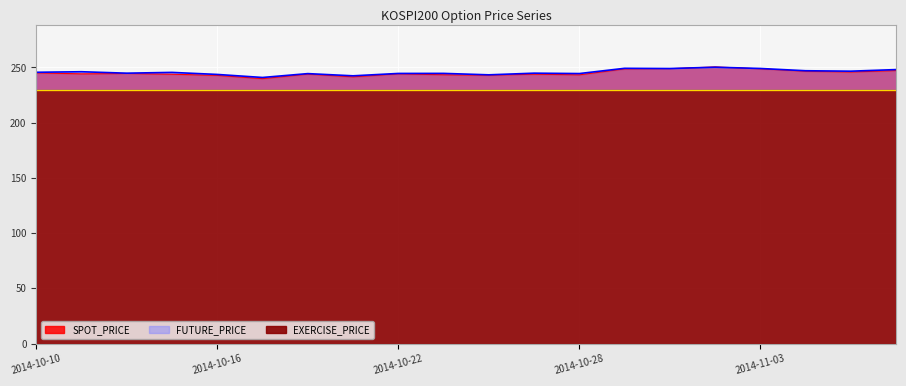

What is the sum of the SPOT_PRICE values at 2014-11-03 and 2014-10-23?

492.1